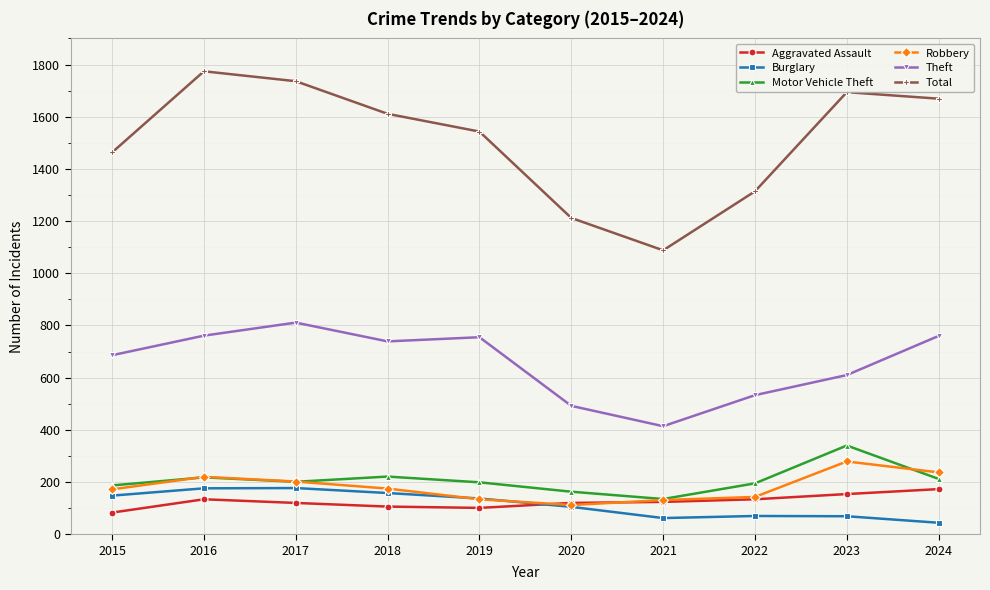

True or false: Total and Burglary intersect in this chart.

False